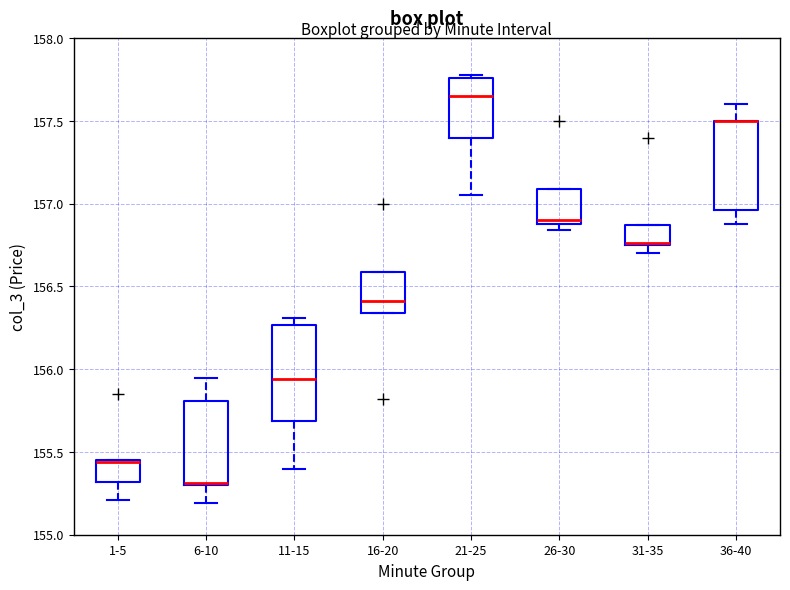

Reading left to right, read every box against the y-axis: the position of its median line, the range the box covers, and the ends of its whiskers. The values are not printed on the chart, so give them approximately, as read against the axis.

1-5: median 155.45 (drawn on the box's upper edge), box 155.30 to 155.45, whiskers 155.20 to 155.45
6-10: median 155.30 (drawn on the box's lower edge), box 155.30 to 155.80, whiskers 155.20 to 155.95
11-15: median 155.95, box 155.70 to 156.25, whiskers 155.40 to 156.30
16-20: median 156.40, box 156.35 to 156.60, whiskers 156.35 to 156.60
21-25: median 157.65, box 157.40 to 157.75, whiskers 157.05 to 157.80
26-30: median 156.90 (just above the box's lower edge), box 156.90 to 157.10, whiskers 156.85 to 157.10
31-35: median 156.75 (drawn on the box's lower edge), box 156.75 to 156.85, whiskers 156.70 to 156.85
36-40: median 157.50 (drawn on the box's upper edge), box 156.95 to 157.50, whiskers 156.90 to 157.60